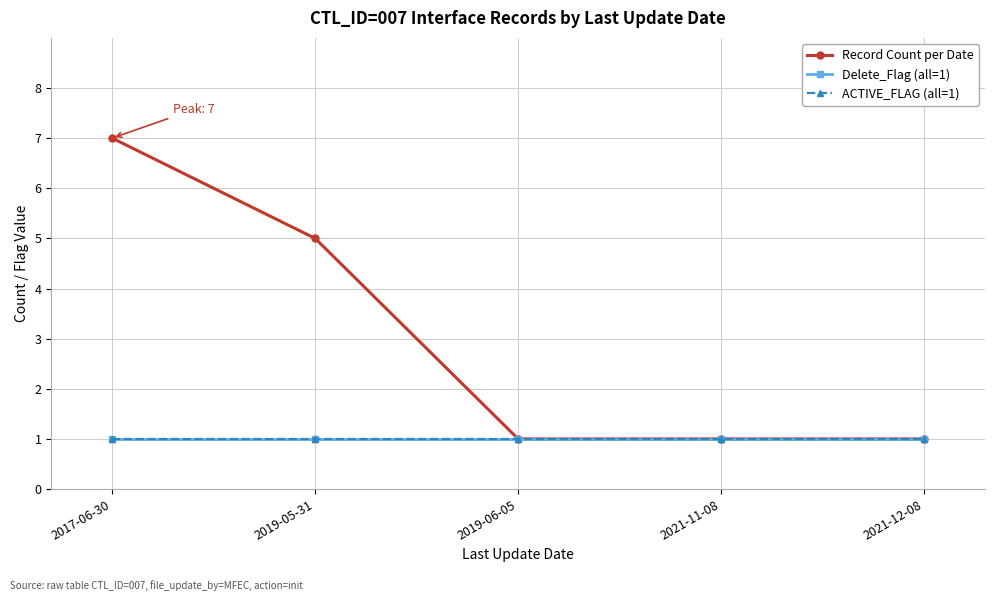

Reading right to left, what are all the values shown in this chart?

Record Count per Date: 2021-12-08=1	2021-11-08=1	2019-06-05=1	2019-05-31=5	2017-06-30=7
Delete_Flag (all=1): 2021-12-08=1	2021-11-08=1	2019-06-05=1	2019-05-31=1	2017-06-30=1
ACTIVE_FLAG (all=1): 2021-12-08=1	2021-11-08=1	2019-06-05=1	2019-05-31=1	2017-06-30=1